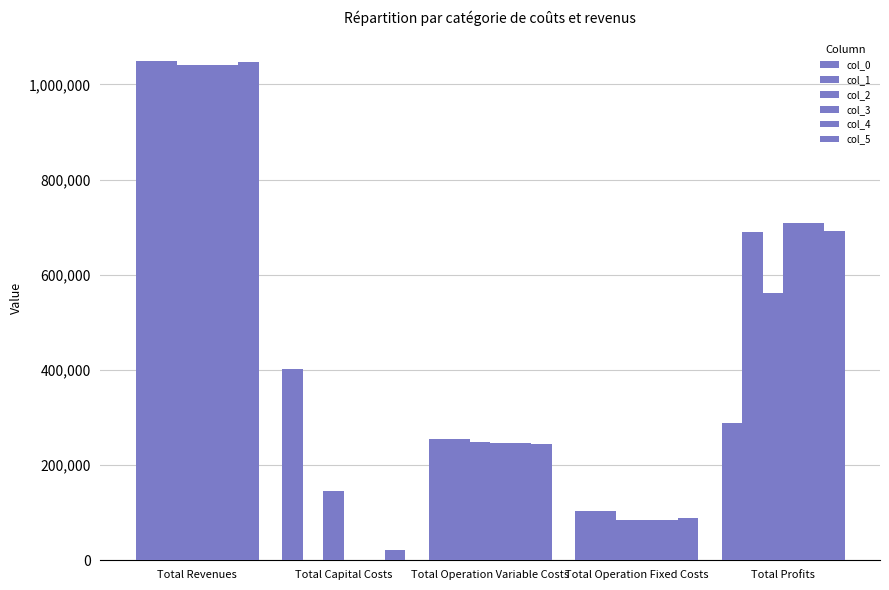

Count the number of data series in this chart.

6